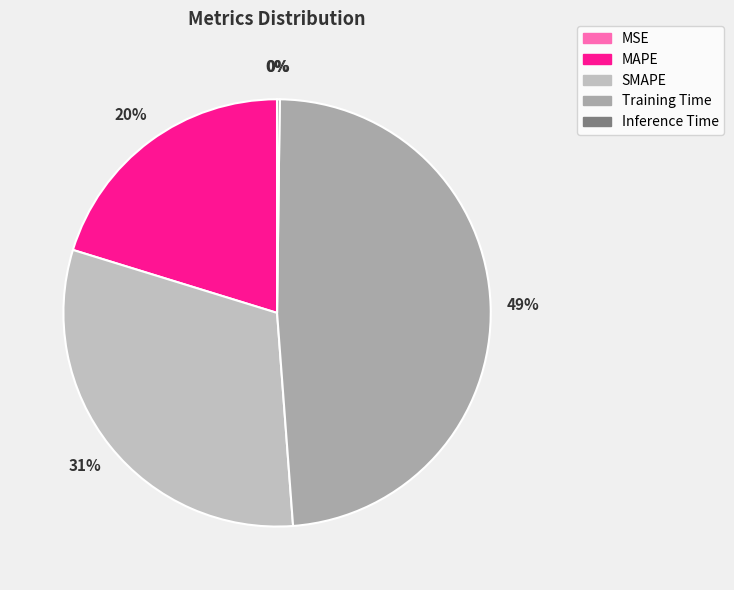

The Training Time slice represents 62% of the pie. True or false?

False